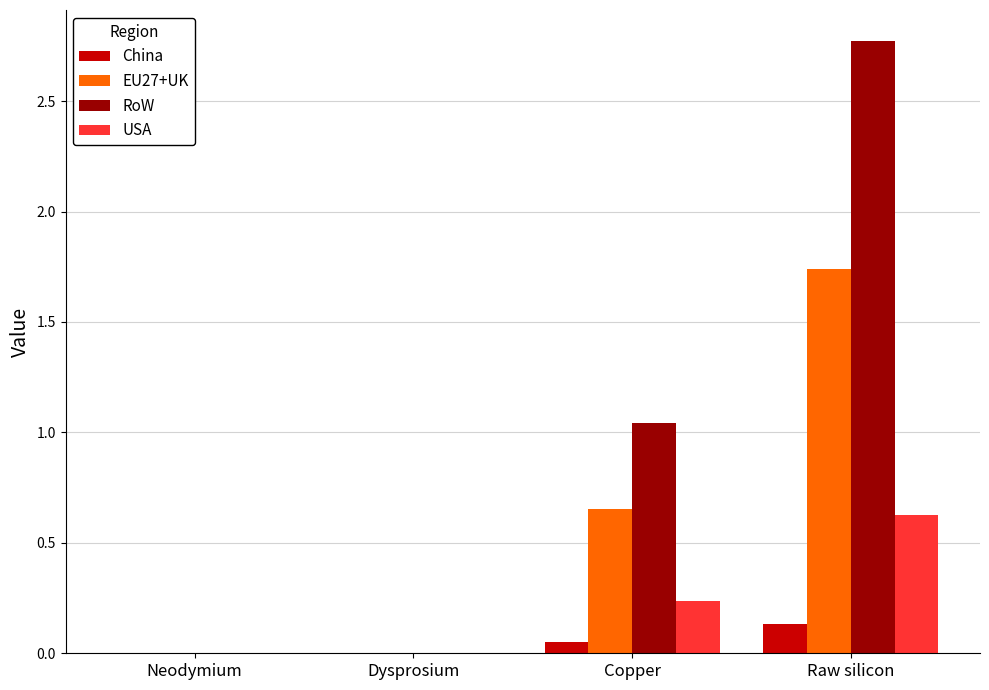

What is the sum of all RoW values?

3.8